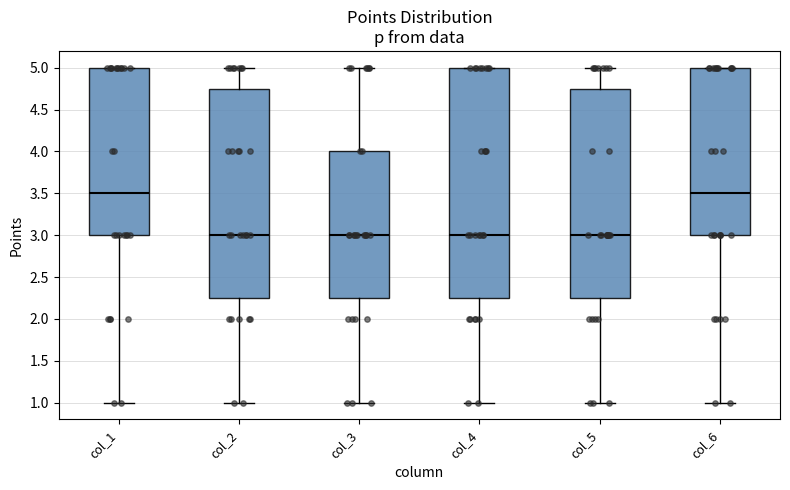

Comparing the boxes themselves (not the whiskers), which one is the tallest?

col_4